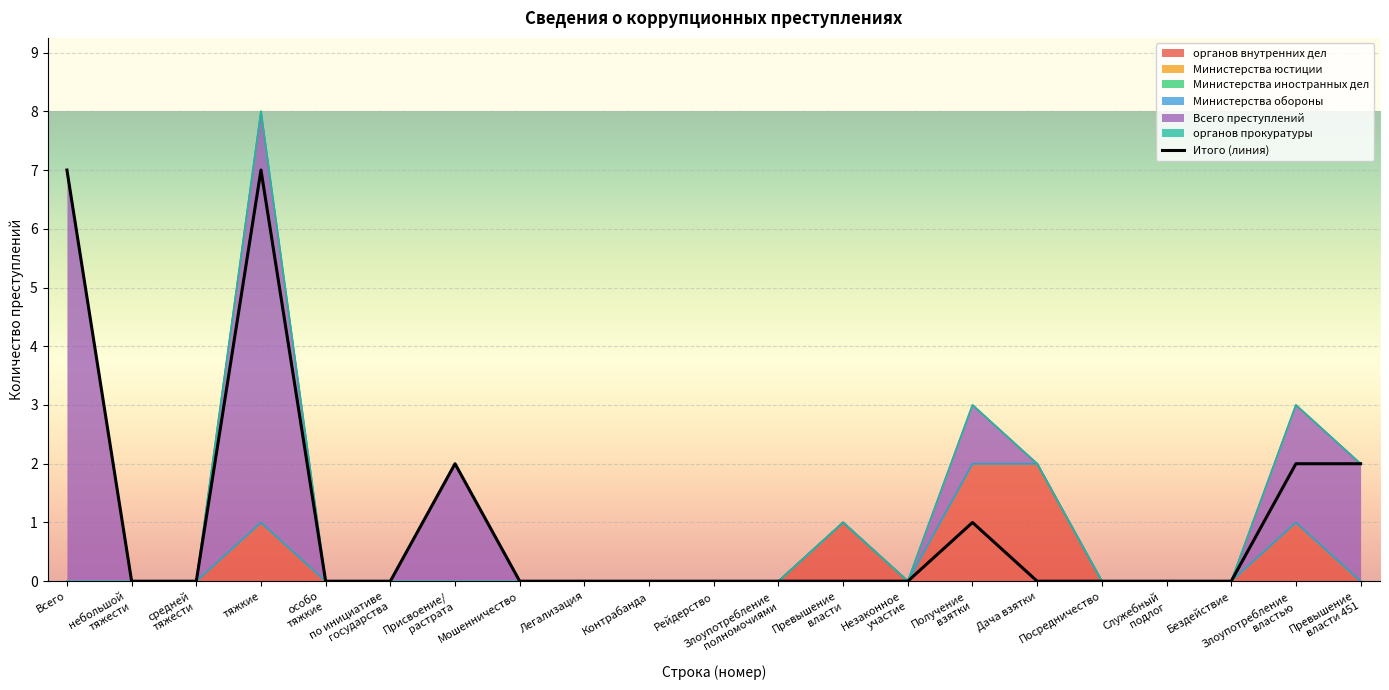

Reading left to right, what are all the values shown in this chart?

Всего=7	небольшой
тяжести=0	средней
тяжести=0	тяжкие=7	особо
тяжкие=0	по инициативе
государства=0	Присвоение/
растрата=2	Мошенничество=0	Легализация=0	Контрабанда=0	Рейдерство=0	Злоупотребление
полномочиями=0	Превышение
власти=0	Незаконное
участие=0	Получение
взятки=1	Дача взятки=0	Посредничество=0	Служебный
подлог=0	Бездействие=0	Злоупотребление
властью=2	Превышение
власти 451=2